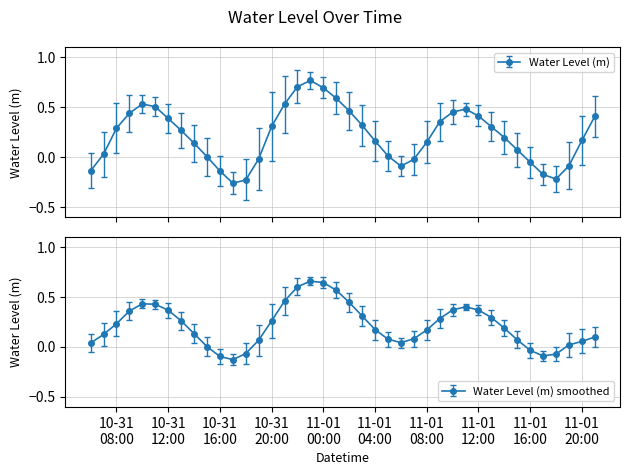

The chart shows a value of 0.1 at 2023-11-01 15:00:00. True or false?

True